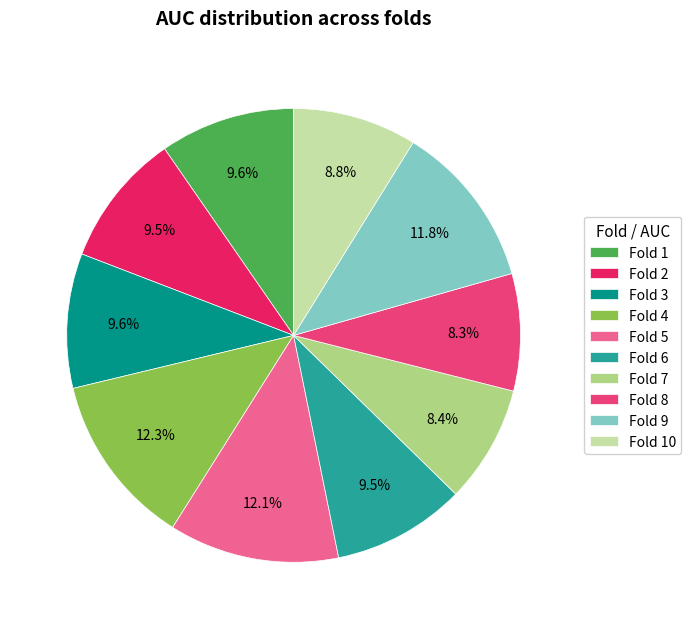

Does any single category account for the majority?

No